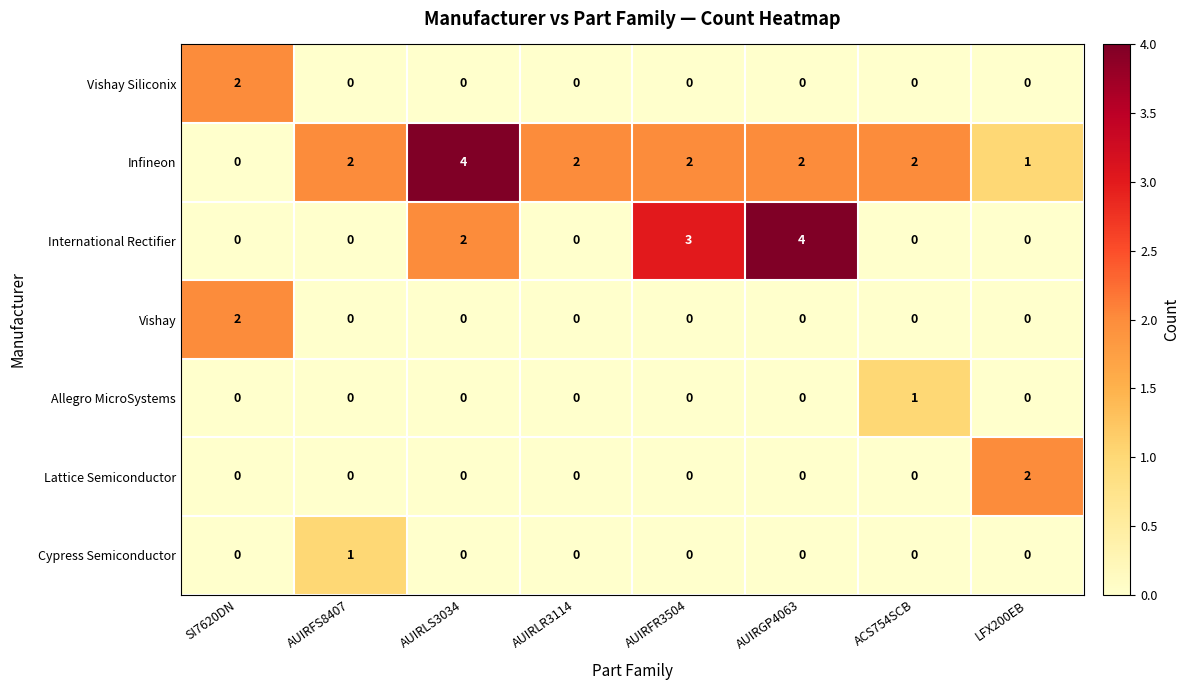

At which label is International Rectifier closest to 2?

AUIRLS3034